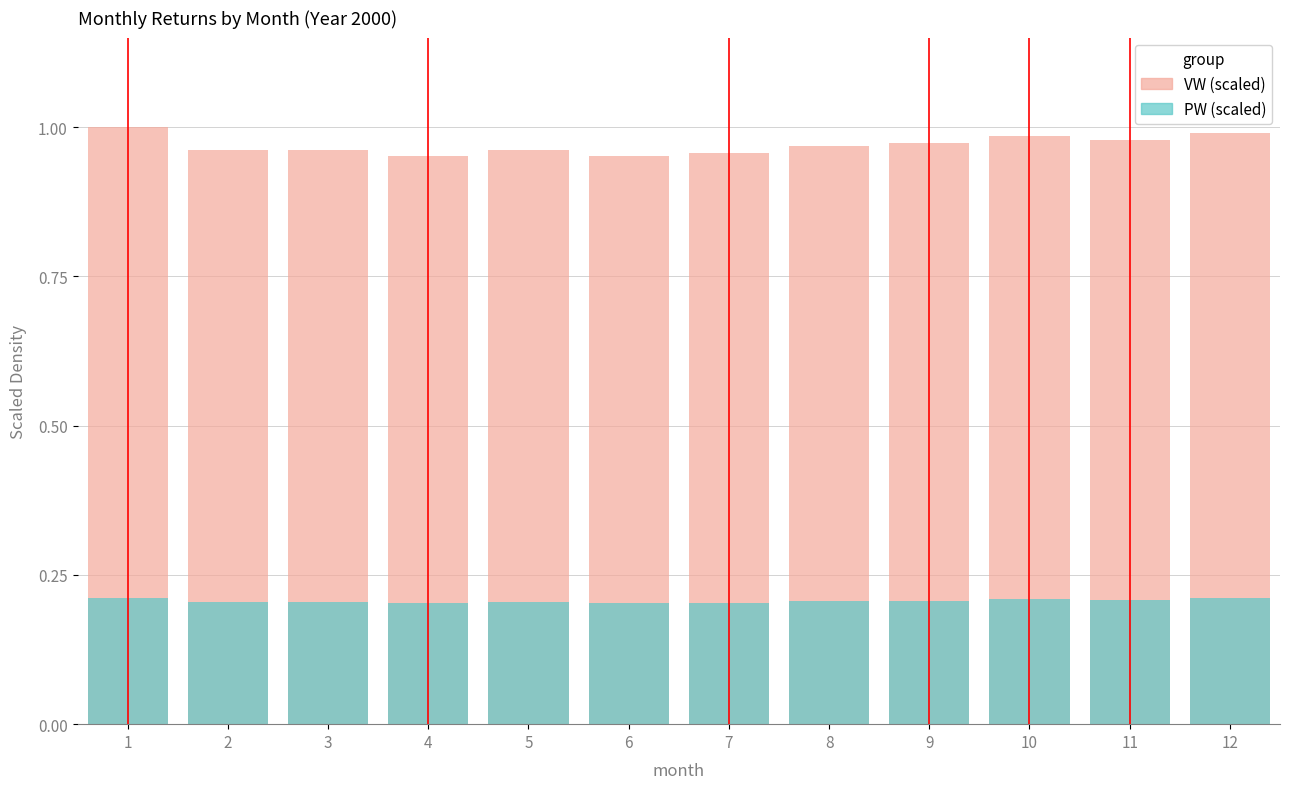

Reading left to right, extract all data points from this chart.

VW (scaled): 1=1.0	2=1.0	3=1.0	4=1.0	5=1.0	6=1.0	7=1.0	8=1.0	9=1.0	10=1.0	11=1.0	12=1.0
PW (scaled): 1=0.2	2=0.2	3=0.2	4=0.2	5=0.2	6=0.2	7=0.2	8=0.2	9=0.2	10=0.2	11=0.2	12=0.2